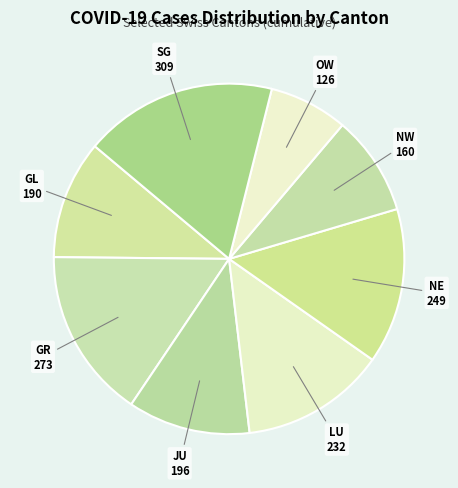

Does GR represent more than half of the total?

No